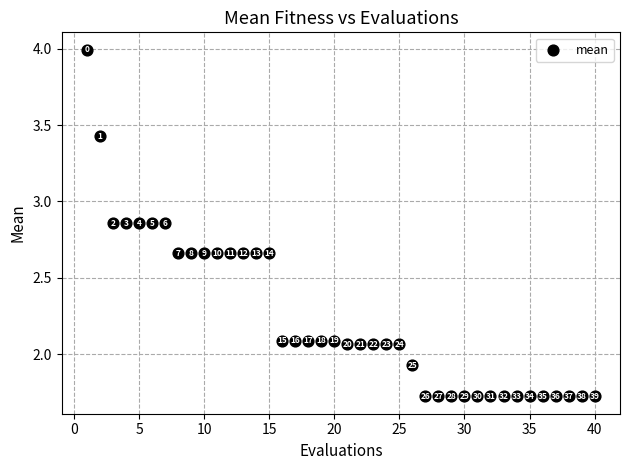

What is the range of Y values (max minus min)?

2.3